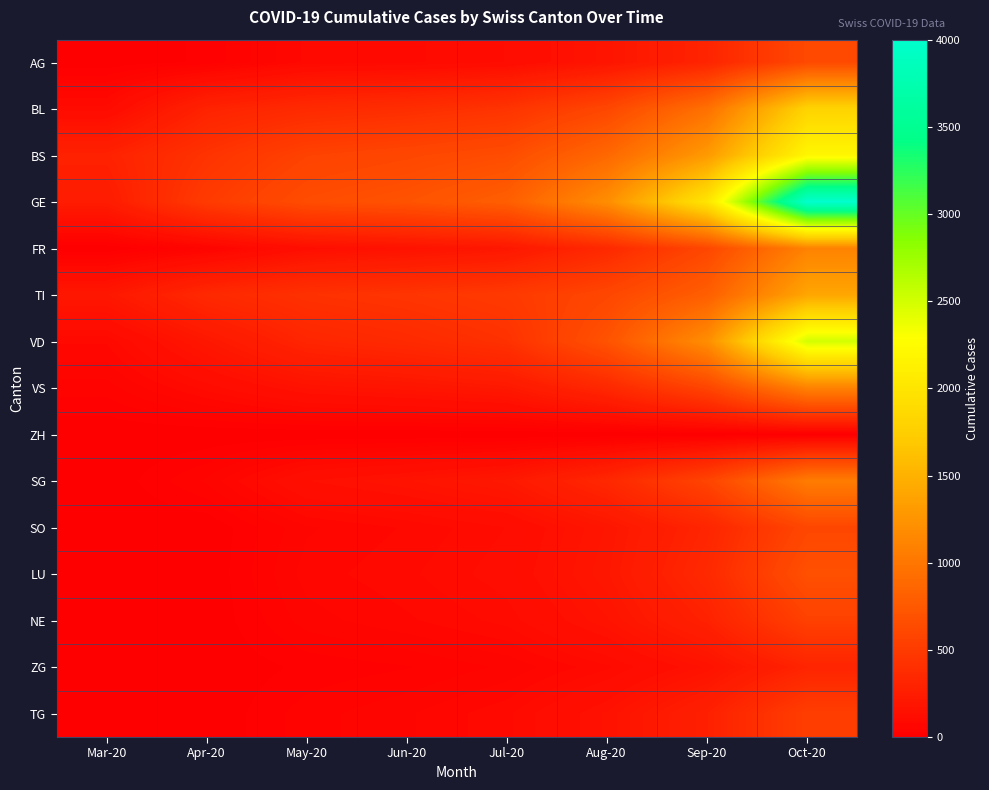

Which series changed the most between Mar-20 and Jun-20?

GE